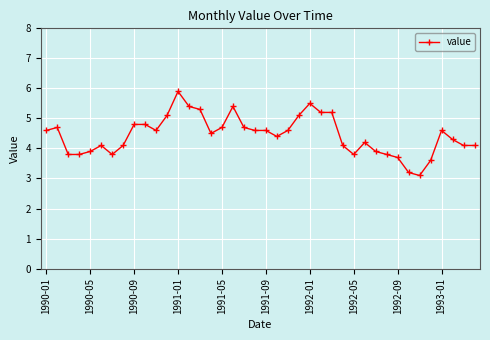

What is the value of the 33rd point from the left?

3.7